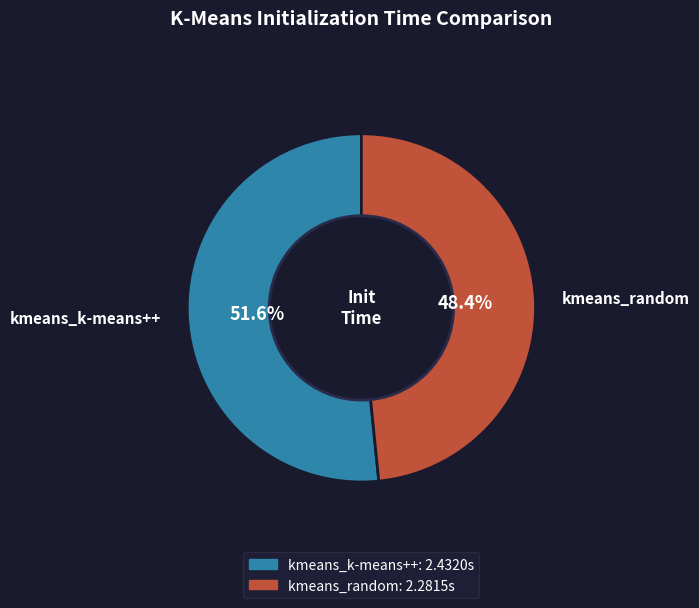

To the nearest percent, what portion does kmeans_random represent?

48%